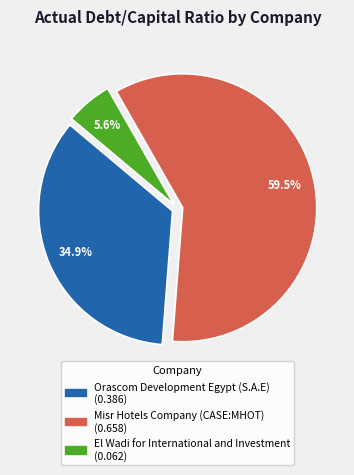

Which slice is the smallest?

El Wadi for International and Investment